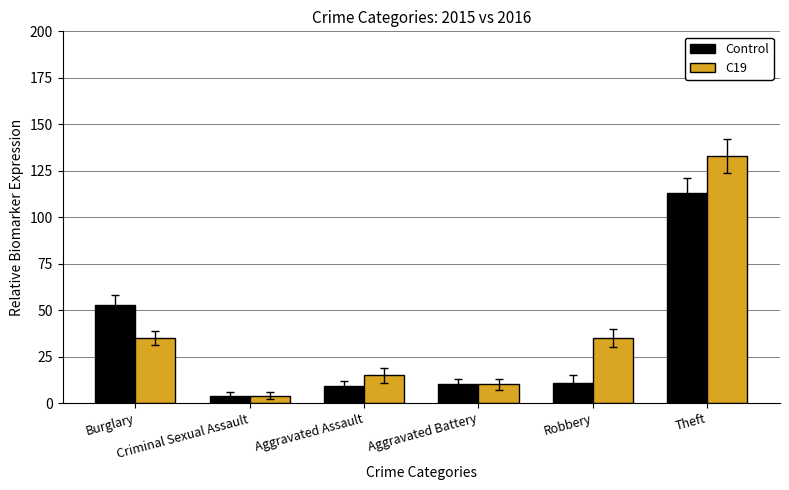

What is the difference between the maximum and minimum values in the Control series?

109